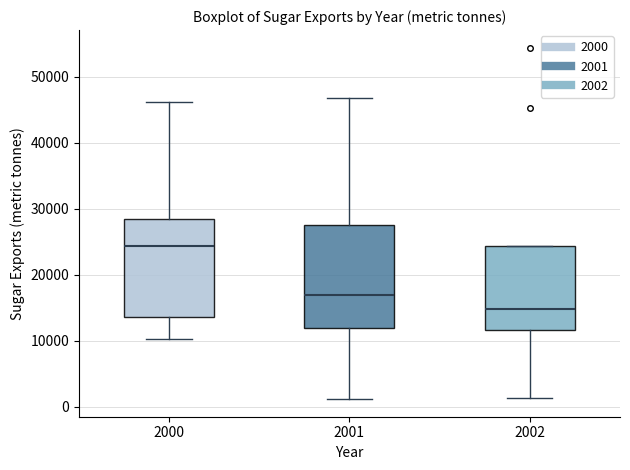

Reading left to right, read every box against the y-axis: the position of its median line, the range the box covers, and the ends of its whiskers. The values are not printed on the chart, so give them approximately, as read against the axis.

2000: median 24000, box 14000 to 28000, whiskers 10000 to 46000
2001: median 17000, box 12000 to 28000, whiskers 1000 to 47000
2002: median 15000, box 12000 to 24000, whiskers 1000 to 24000